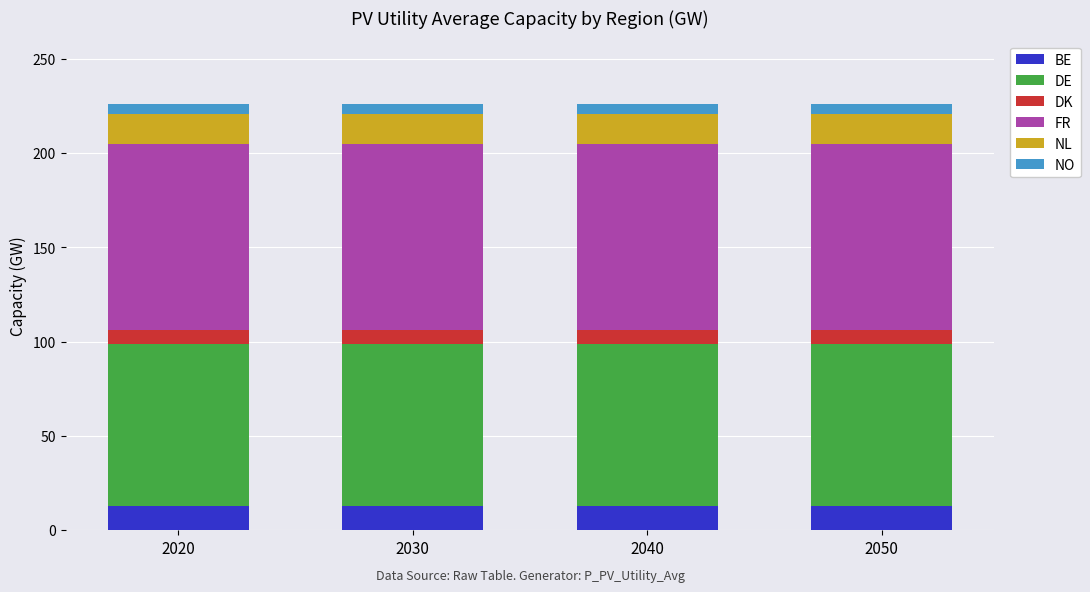

True or false: BE has a value of 12.6 at 2030.

True